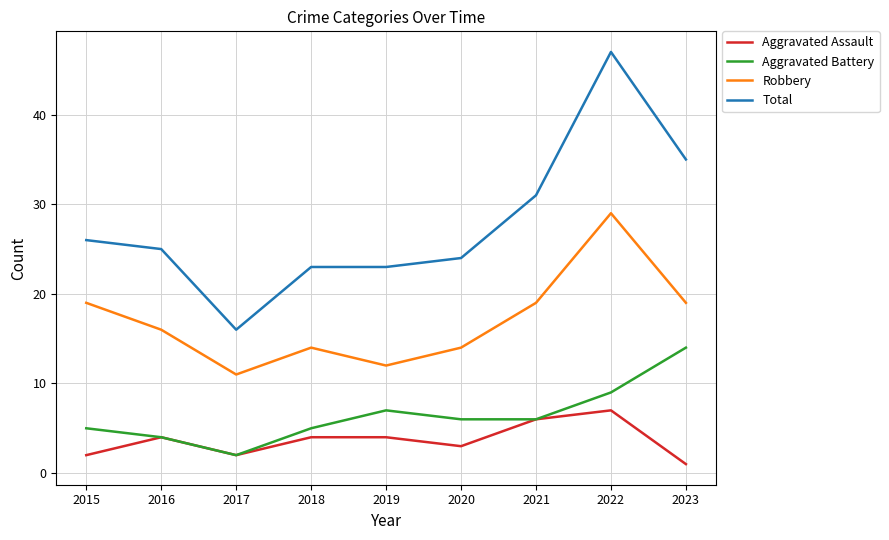

The value of Robbery at 2020 is 14. True or false?

True